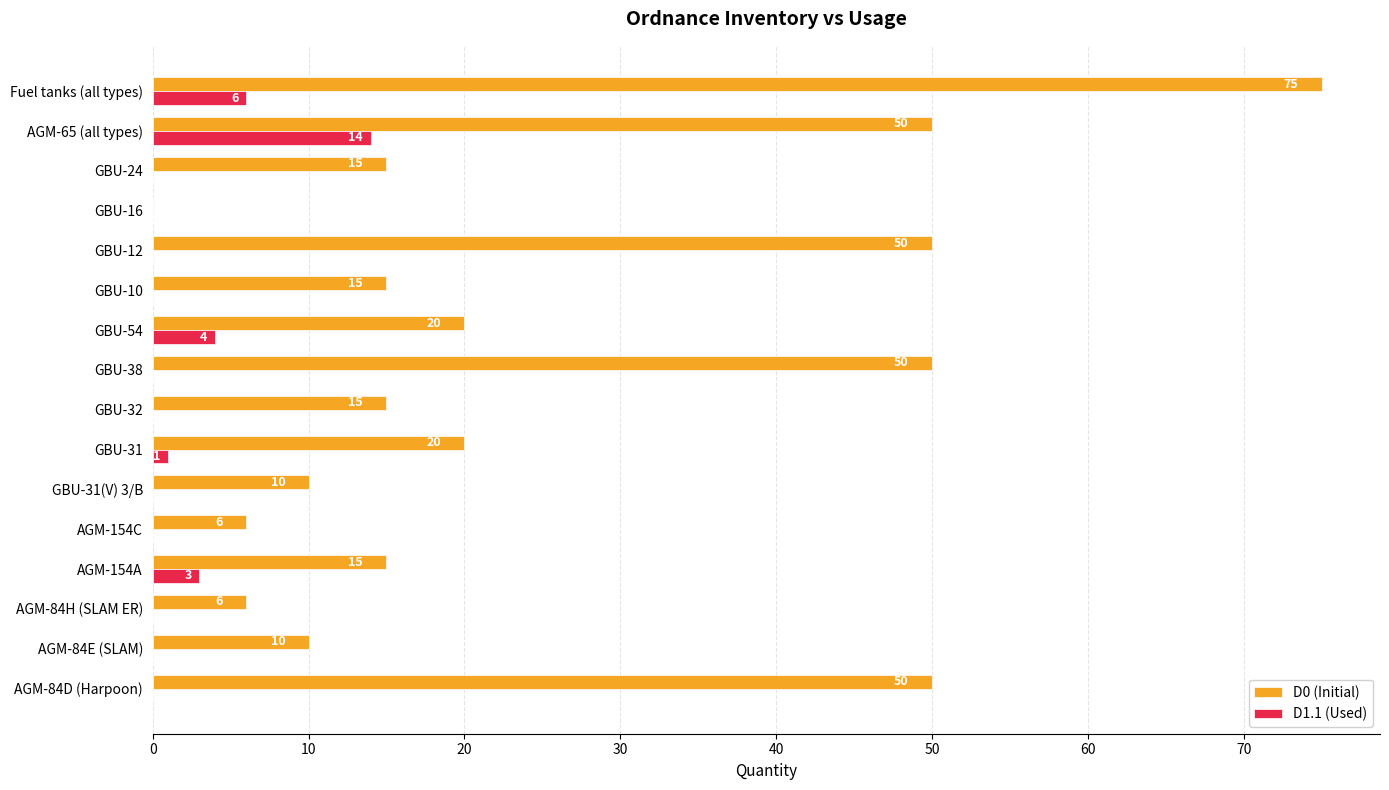

What are all the series names shown in the legend?

D0 (Initial), D1.1 (Used)